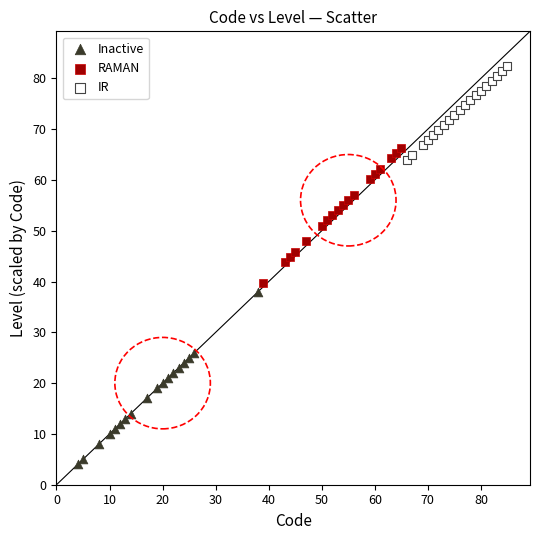

Which series reaches the maximum Y coordinate?

IR